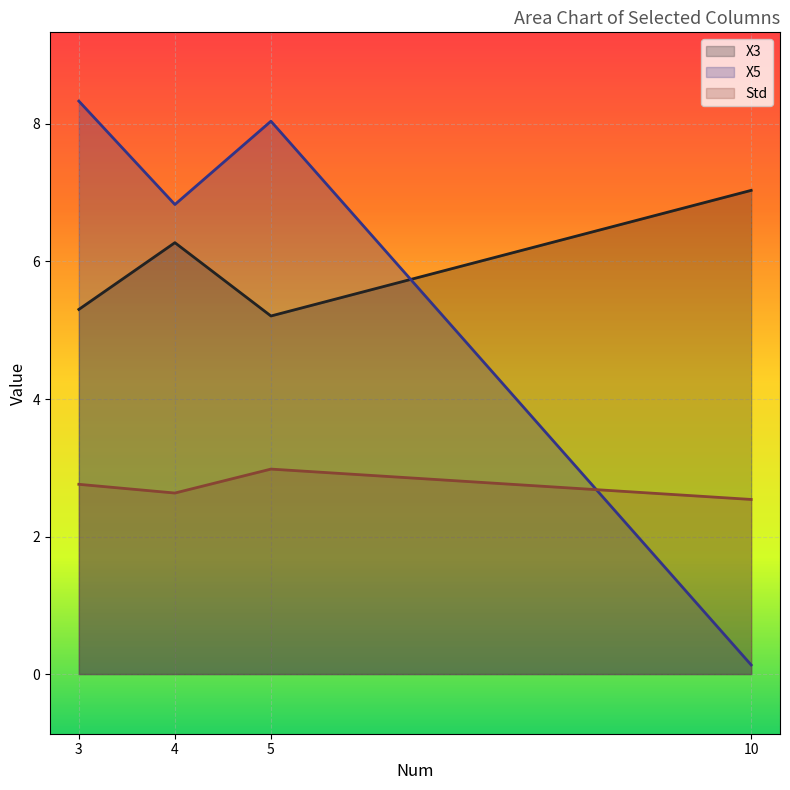

What is the difference between the Std values at 5 and 10?

0.4